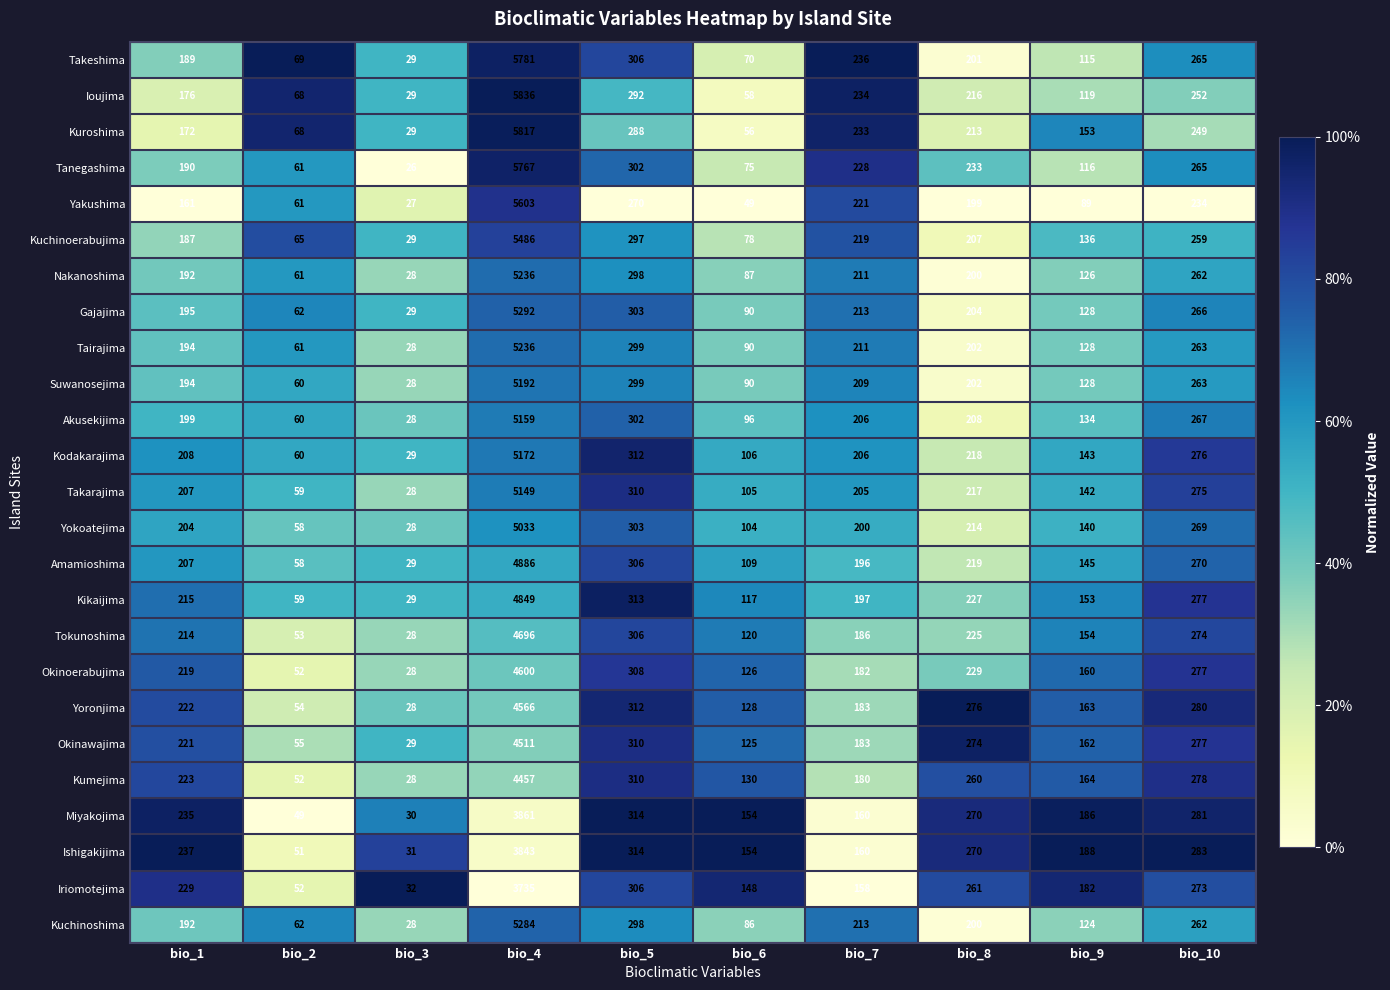

At which label does Kuchinoerabujima reach its peak?

bio_4